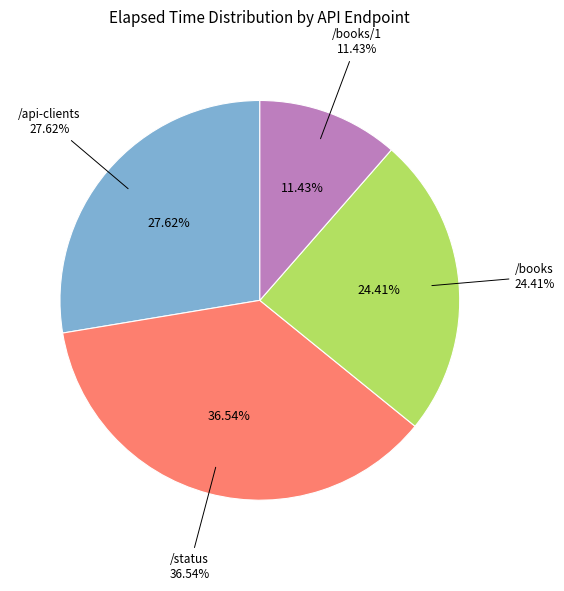

To the nearest percent, what is the combined percentage of /books and /status?

61%